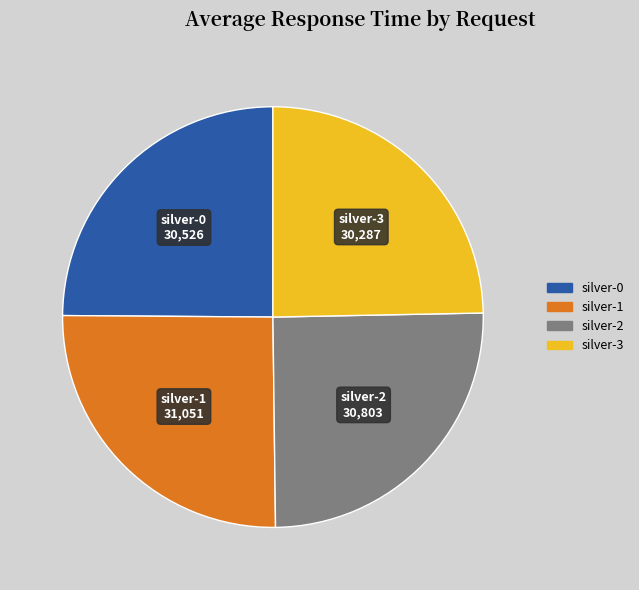

What is the ratio of the value at silver-3 to the value at silver-2?

1.0